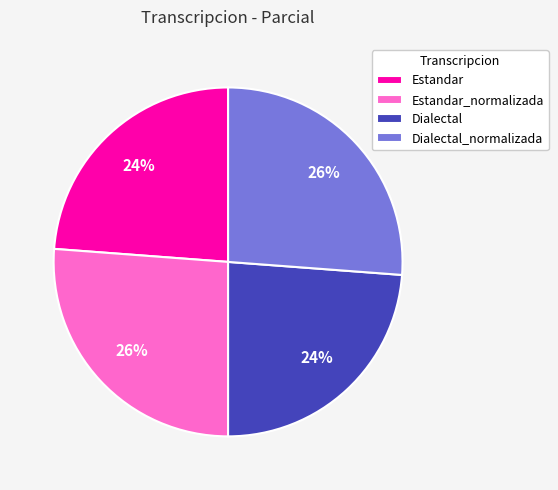

To the nearest percent, what is the combined percentage of Estandar_normalizada and Dialectal?

50%